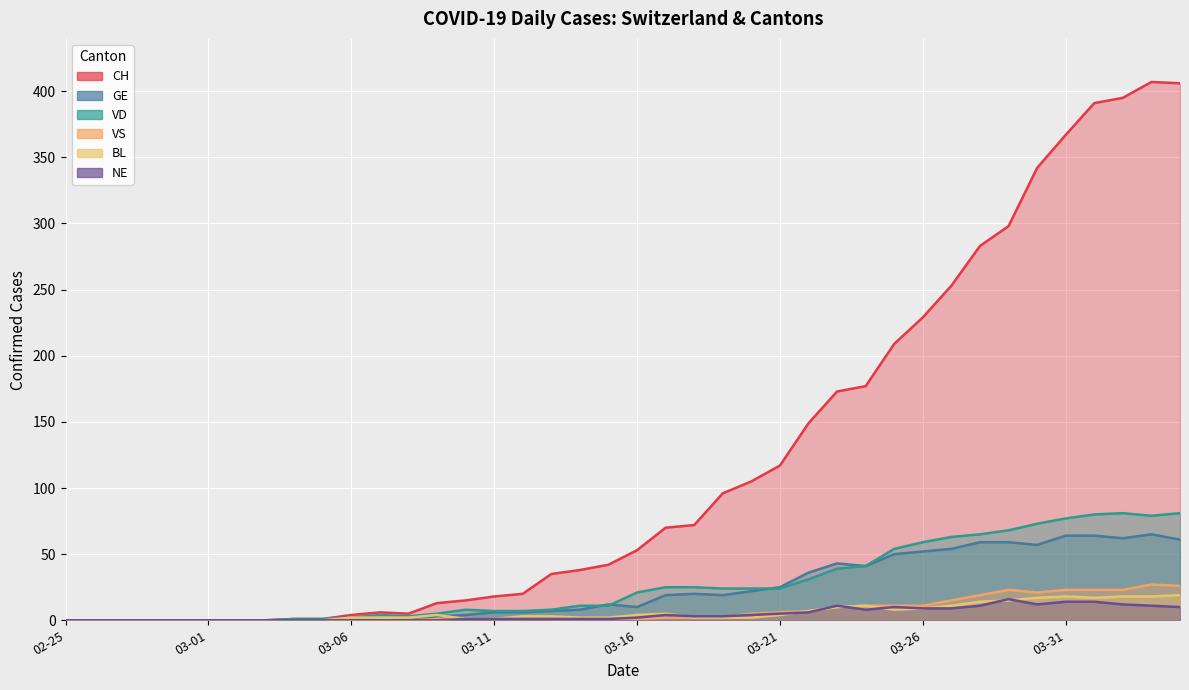

Rank the categories by BL value from lowest to highest.

2020-02-25, 2020-02-26, 2020-02-27, 2020-02-28, 2020-02-29, 2020-03-01, 2020-03-02, 2020-03-03, 2020-03-04, 2020-03-05, 2020-03-10, 2020-03-11, 2020-03-06, 2020-03-07, 2020-03-08, 2020-03-14, 2020-03-15, 2020-03-18, 2020-03-19, 2020-03-20, 2020-03-12, 2020-03-13, 2020-03-09, 2020-03-16, 2020-03-21, 2020-03-17, 2020-03-22, 2020-03-25, 2020-03-26, 2020-03-23, 2020-03-24, 2020-03-27, 2020-03-28, 2020-03-29, 2020-03-30, 2020-04-01, 2020-03-31, 2020-04-02, 2020-04-03, 2020-04-04